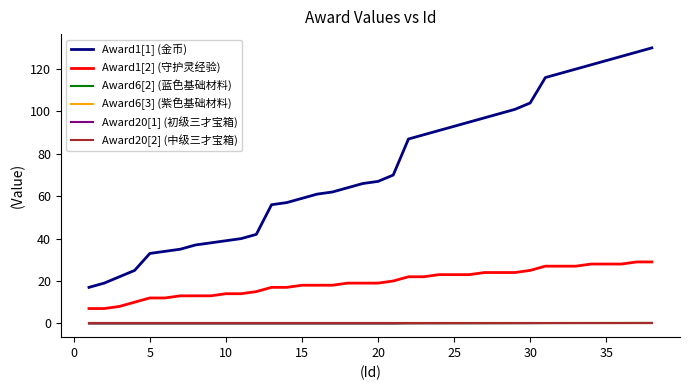

What is the highest value of the Award6[2] (蓝色基础材料) series?

0.2